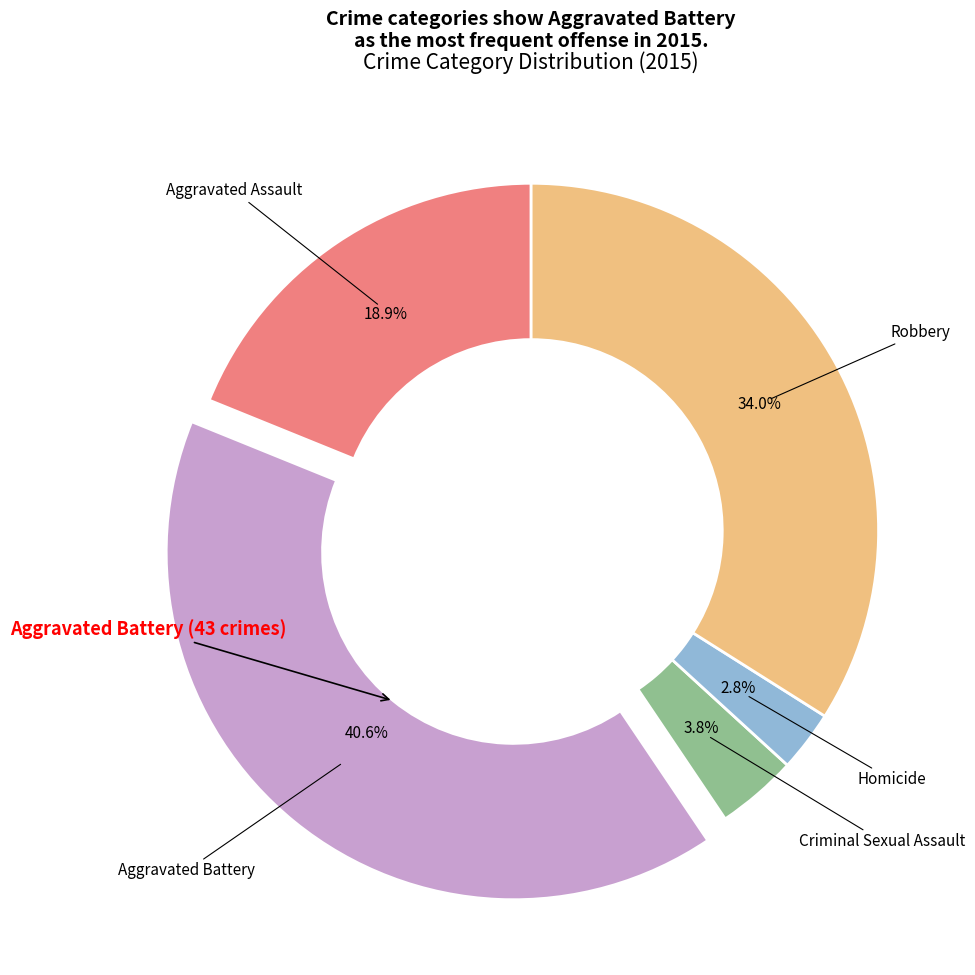

Between Aggravated Assault and Aggravated Battery, which is larger?

Aggravated Battery